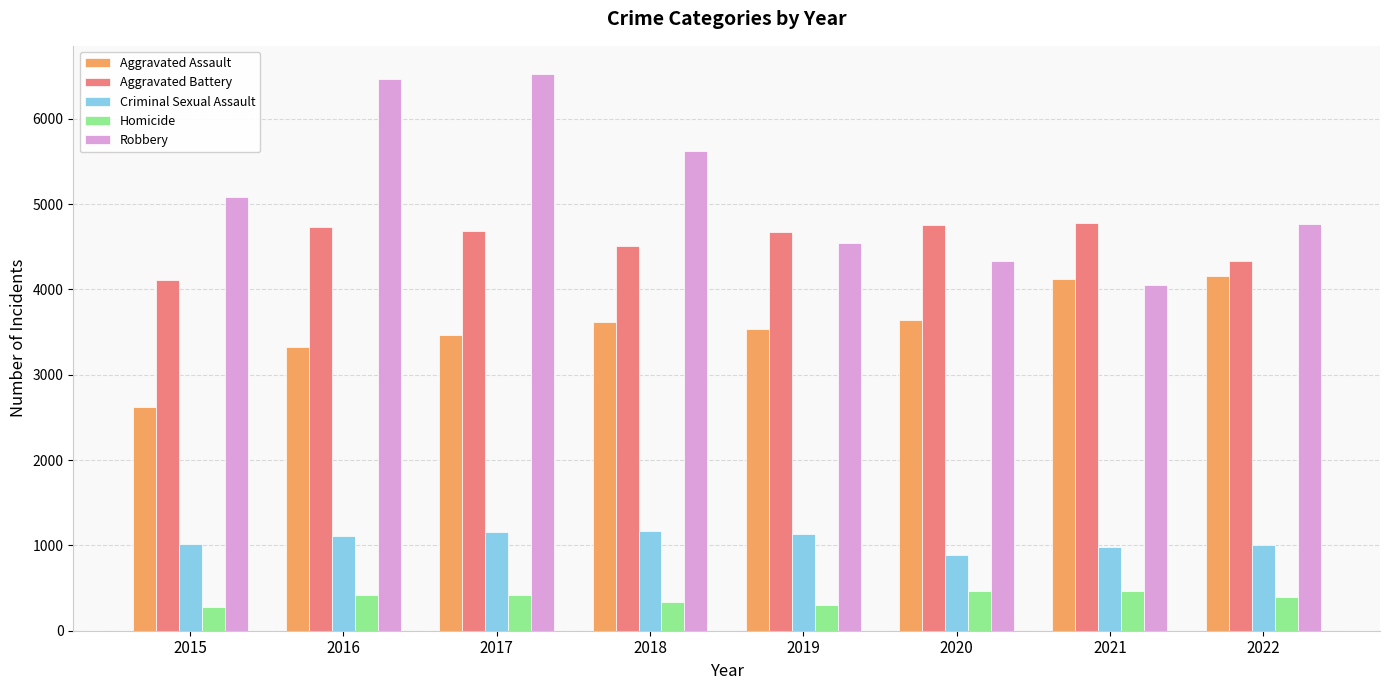

What is the total value across all series at 2018?

15249